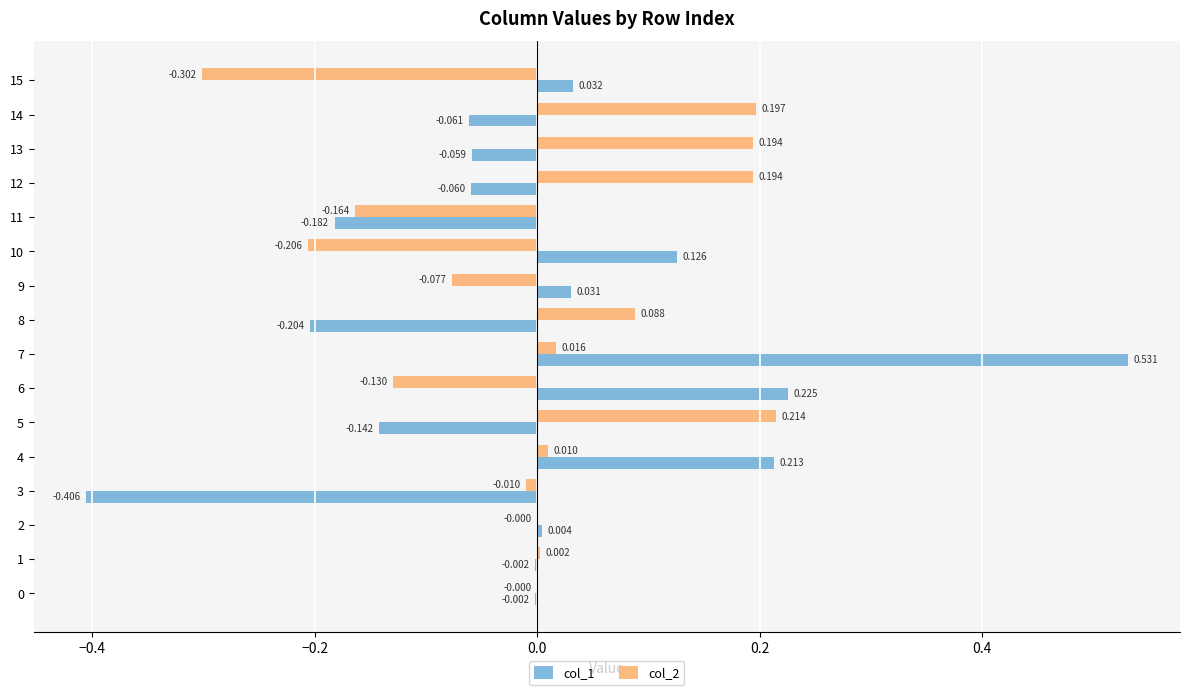

Is the value of col_2 at 0 greater than the value of col_1 at 5?

Yes